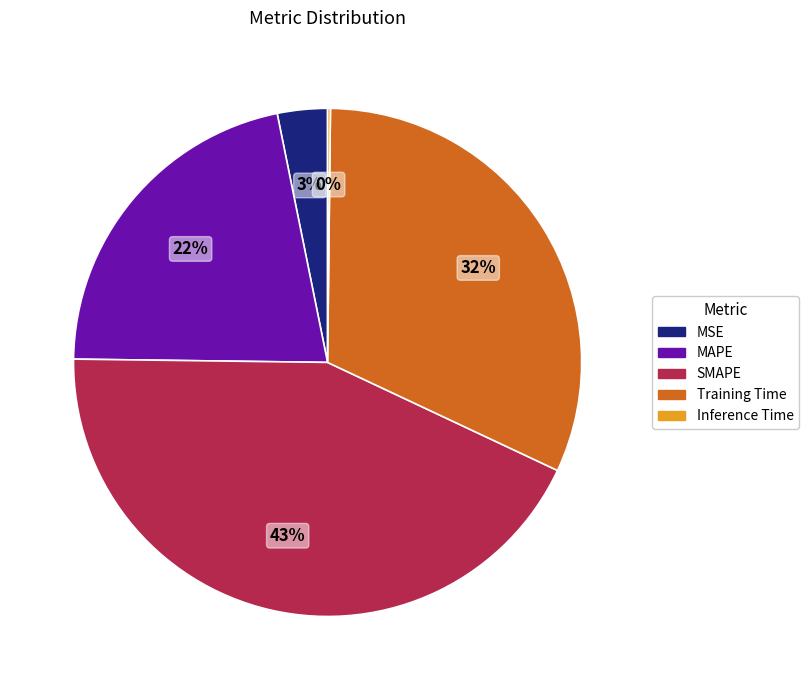

Which category has the biggest portion of the pie?

SMAPE